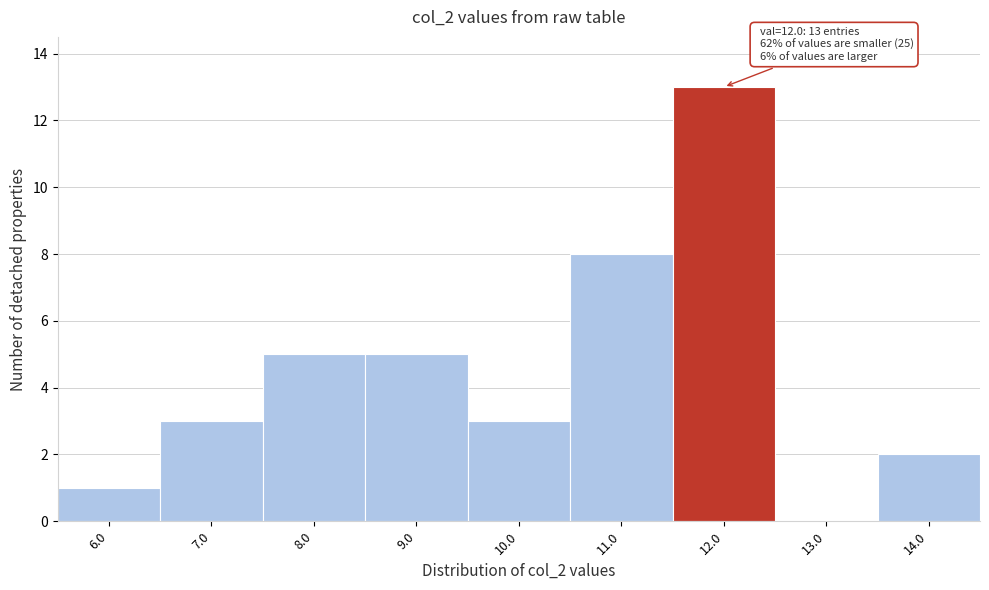

Reading left to right, extract all data points from this chart.

6.0=1	7.0=3	8.0=5	9.0=5	10.0=3	11.0=8	12.0=13	13.0=0	14.0=2